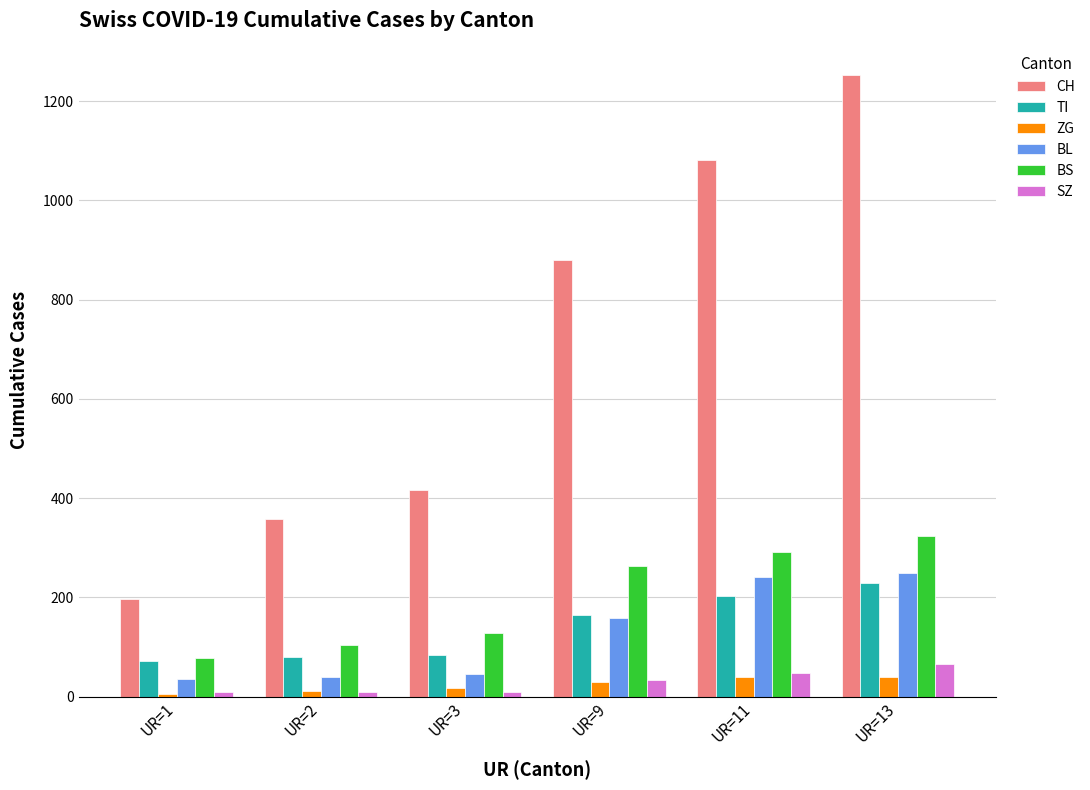

Which label corresponds to the largest value in the chart?

UR=13